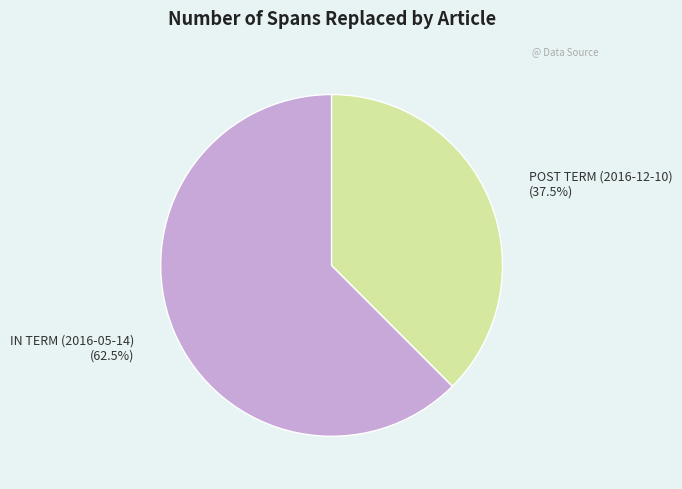

Which category has the smallest portion of the pie?

POST TERM (2016-12-10)